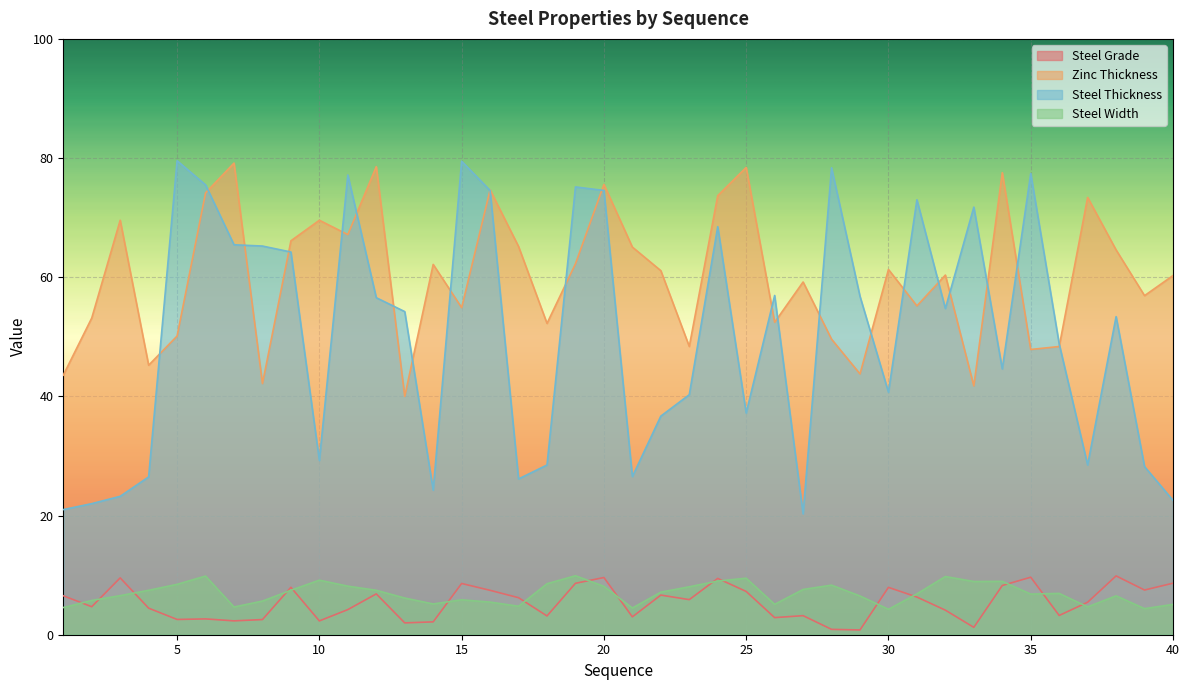

What is the difference between the highest and lowest values at 11?

72.9